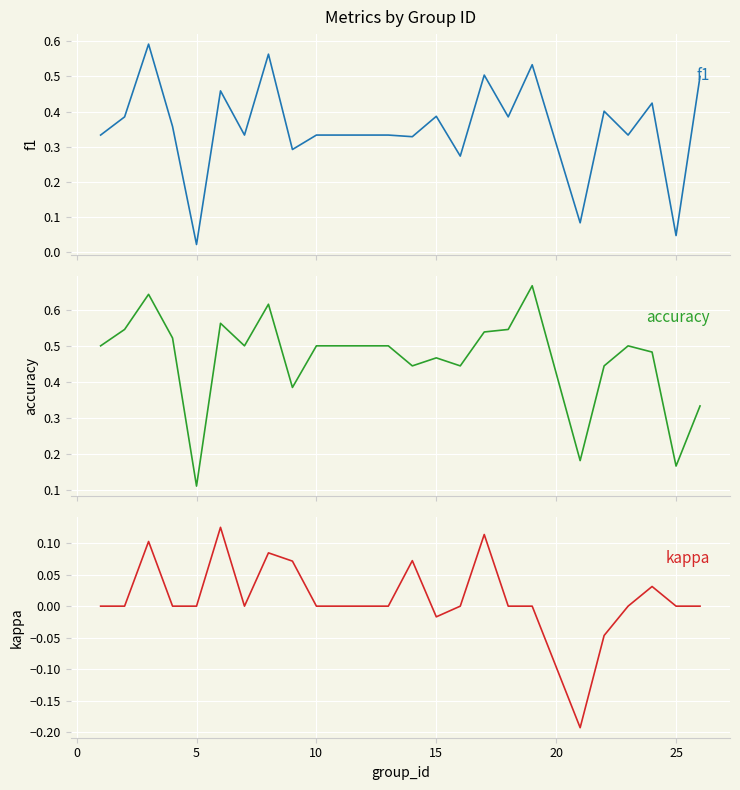

True or false: f1 has a value of 0.3 at 10.

True